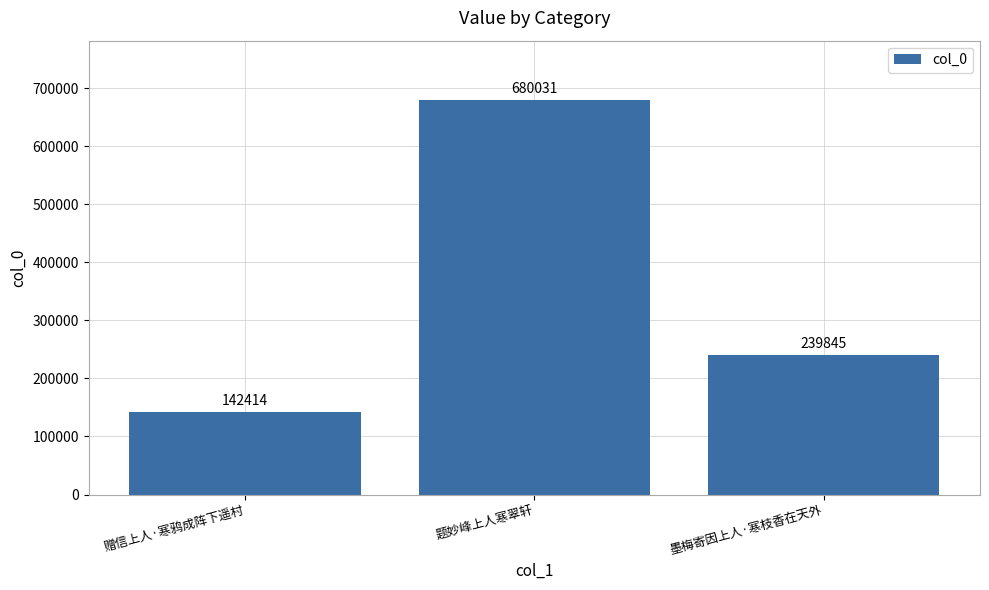

True or false: the data shows 680031 at 题妙峰上人寒翠轩.

True